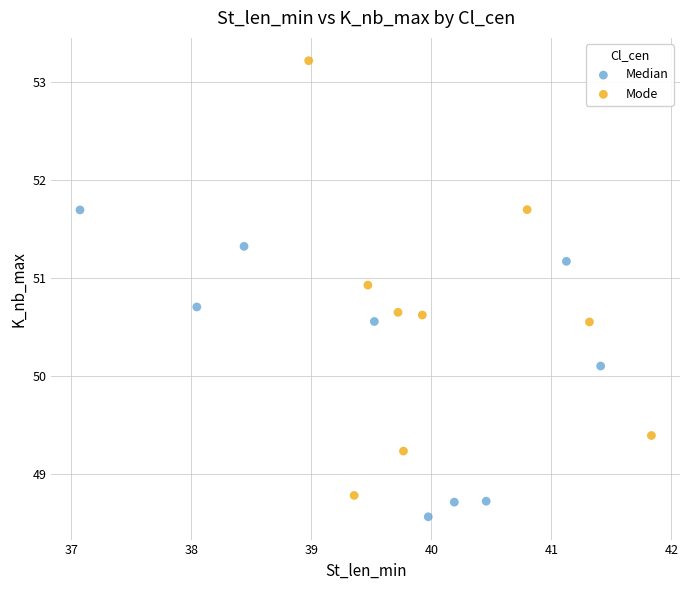

Which series has the widest spread of Y values?

Mode